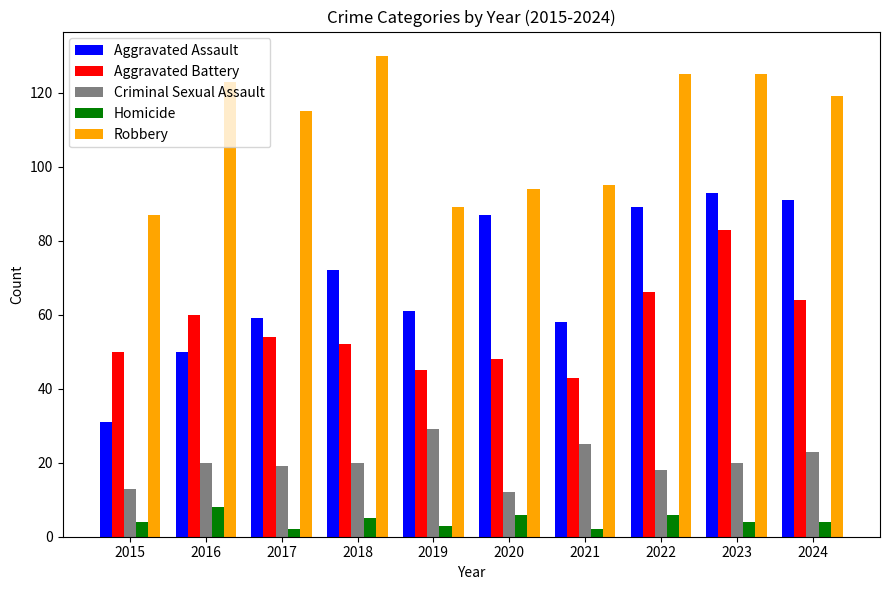

Does the chart contain stacked bars?

No